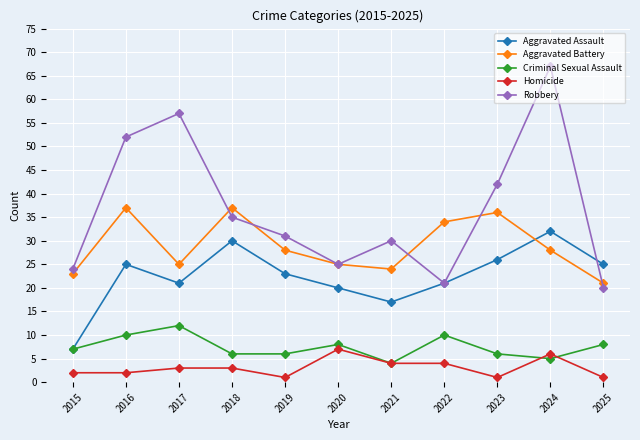

Which series has the widest spread of values?

Robbery